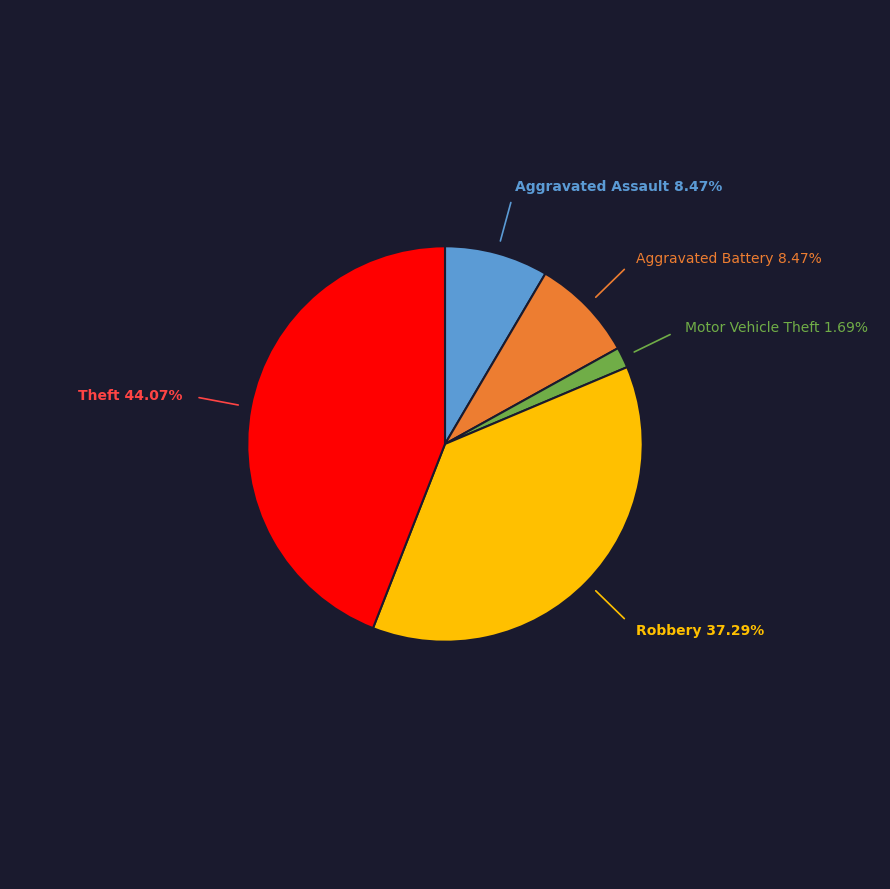

Is there a majority slice in this chart?

No